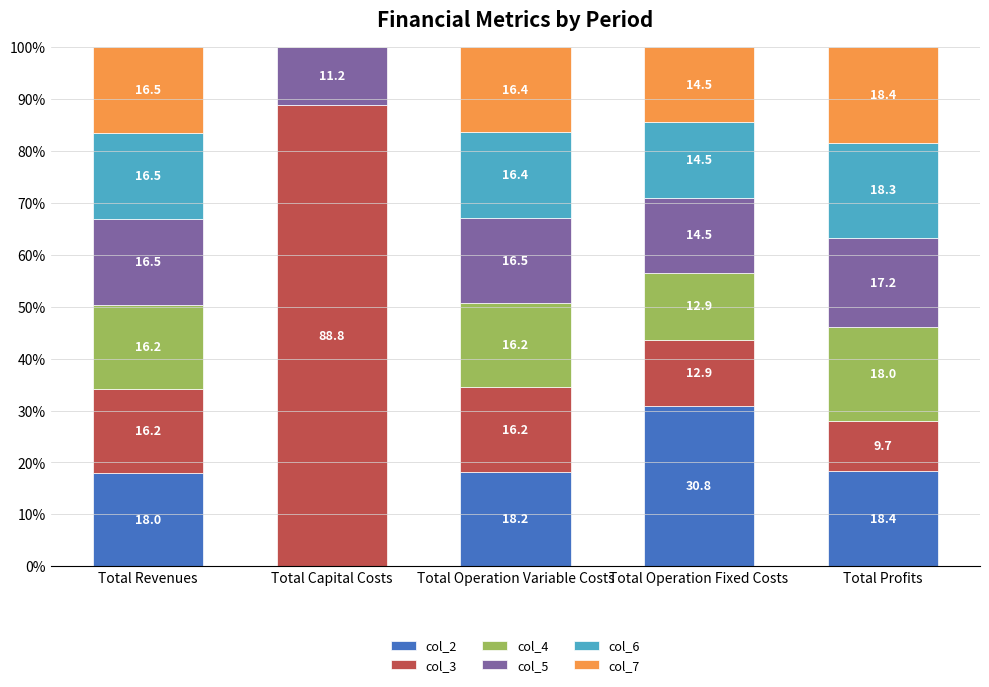

What is the total value across all series at Total Revenues?

100.0